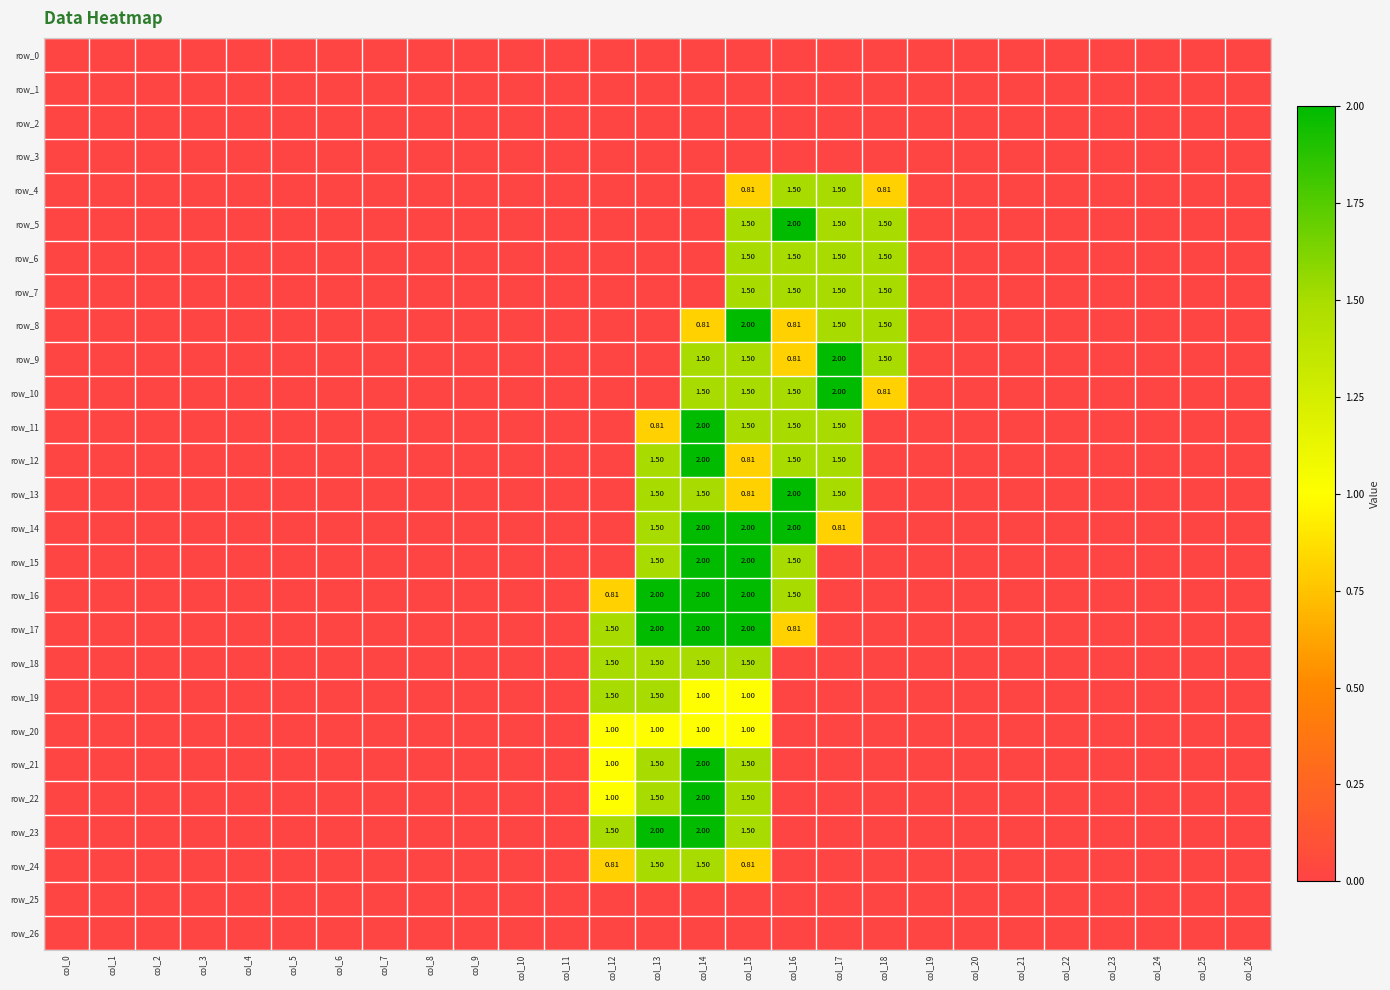

Is the value of row_8 at col_19 greater than the value of row_24 at col_10?

No